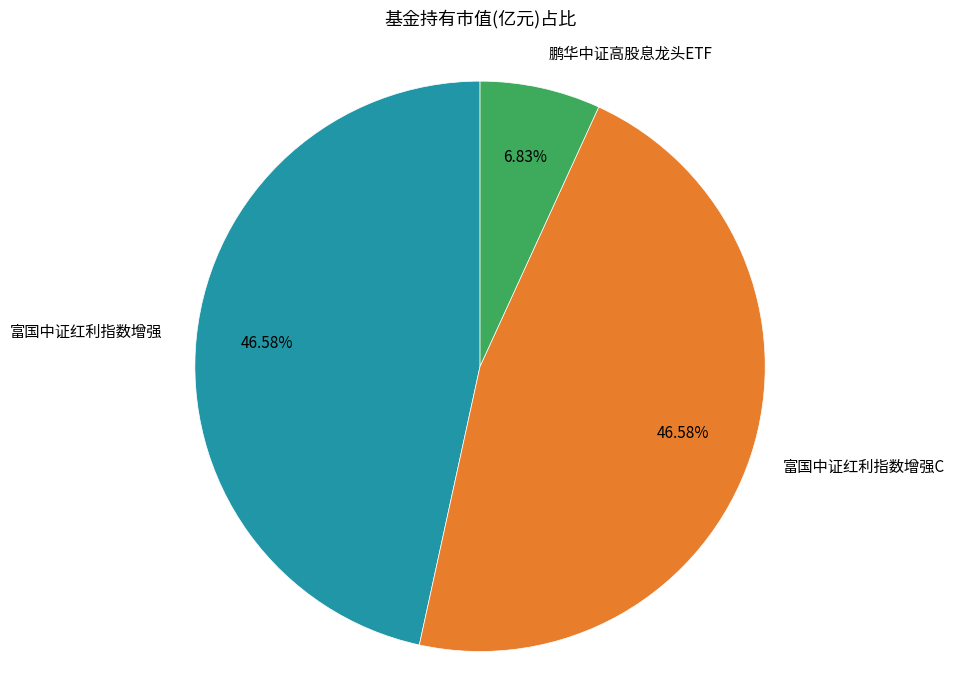

Count the number of slices in the pie.

3